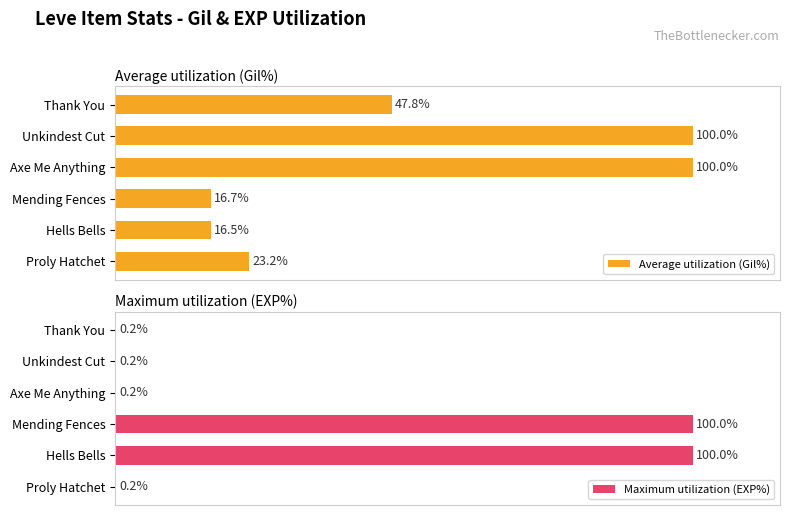

What are all the series names shown in the legend?

Average utilization (Gil%), Maximum utilization (EXP%)